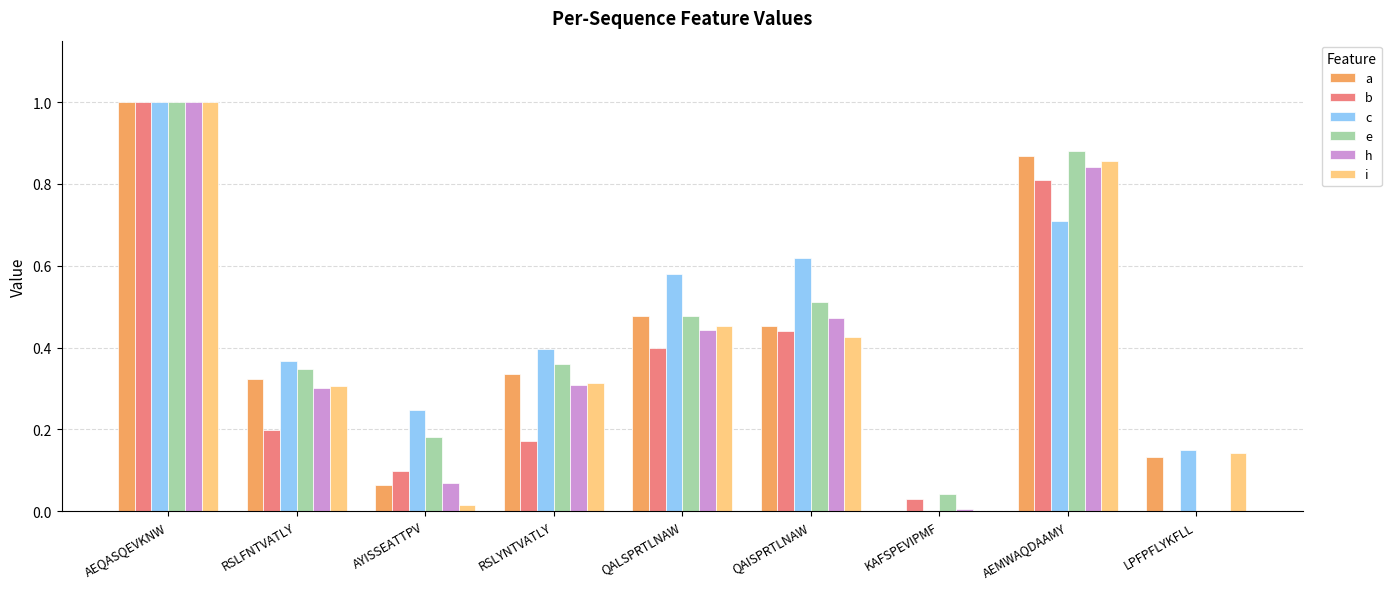

What is the greatest value displayed?

1.0